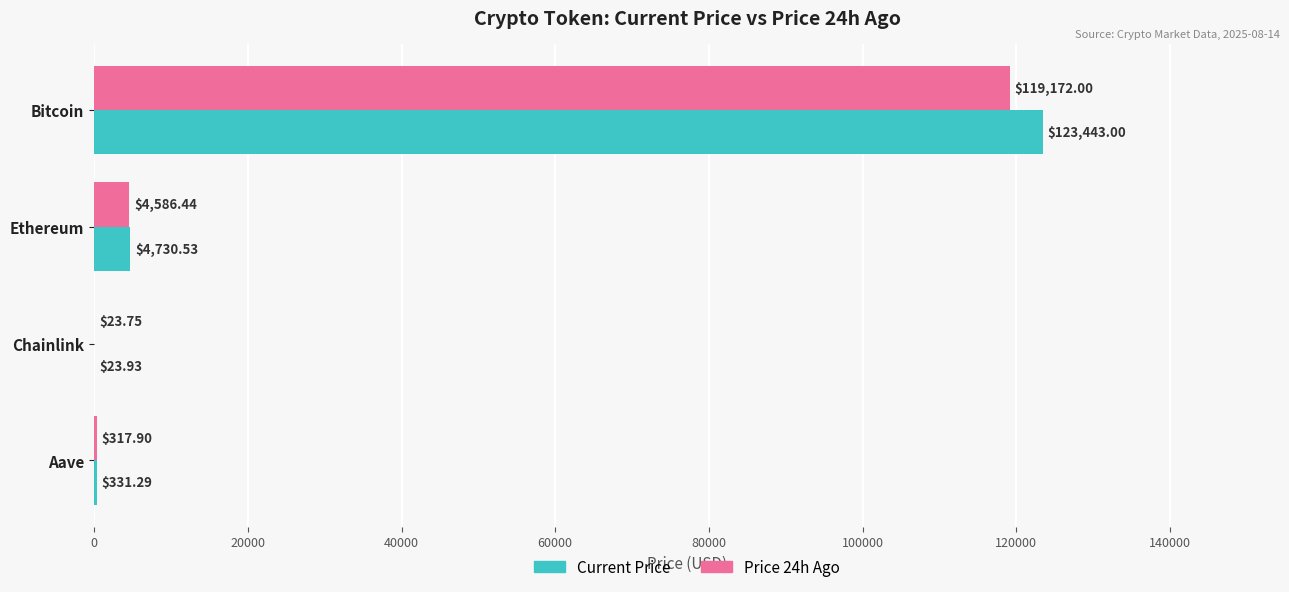

Count the number of data series in this chart.

2